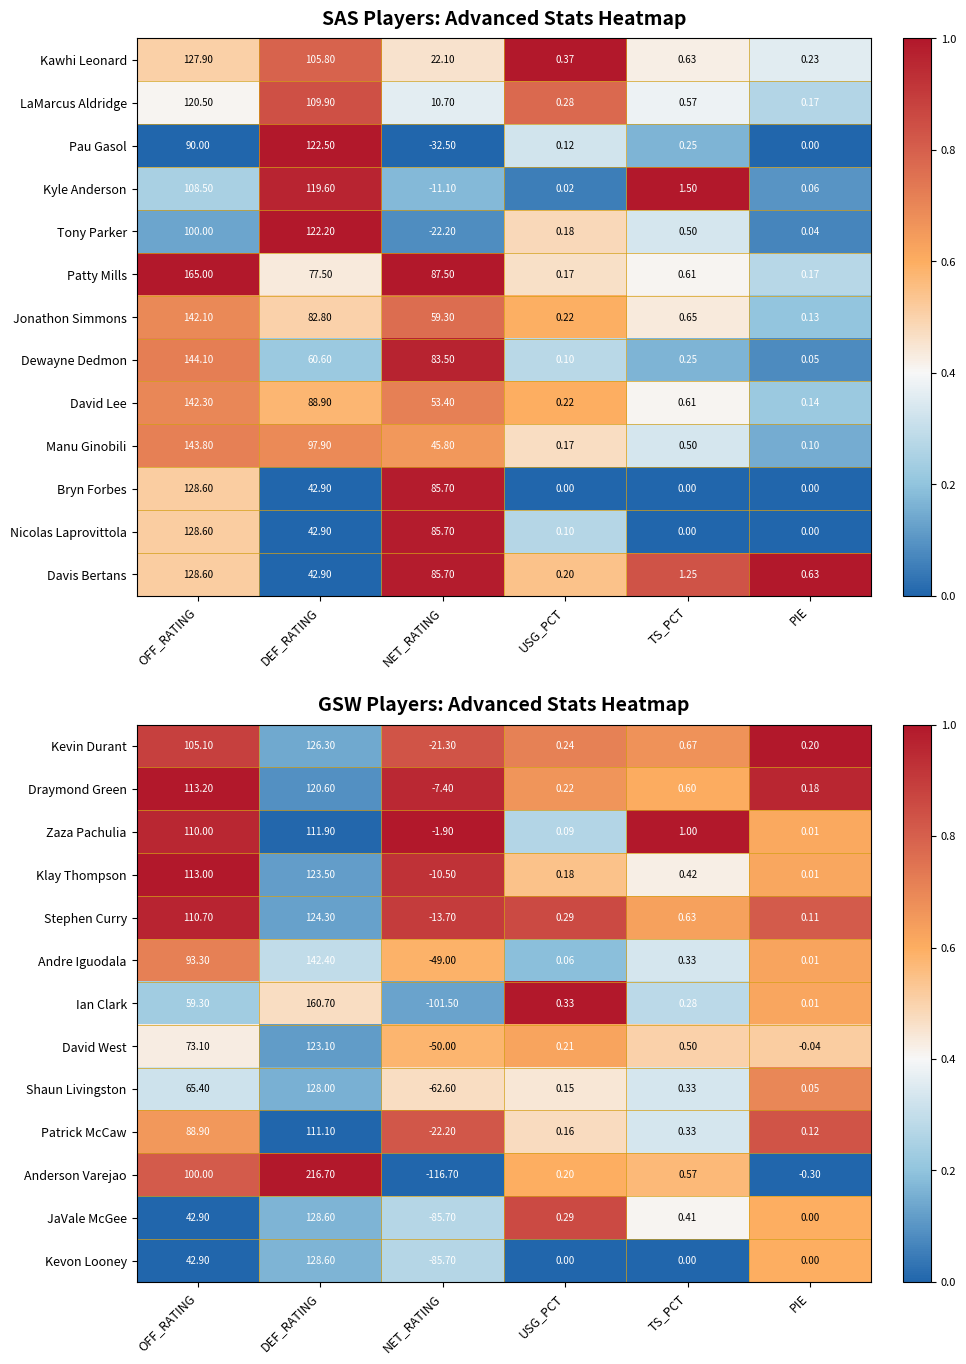

At which label does Stephen Curry reach its peak?

DEF_RATING